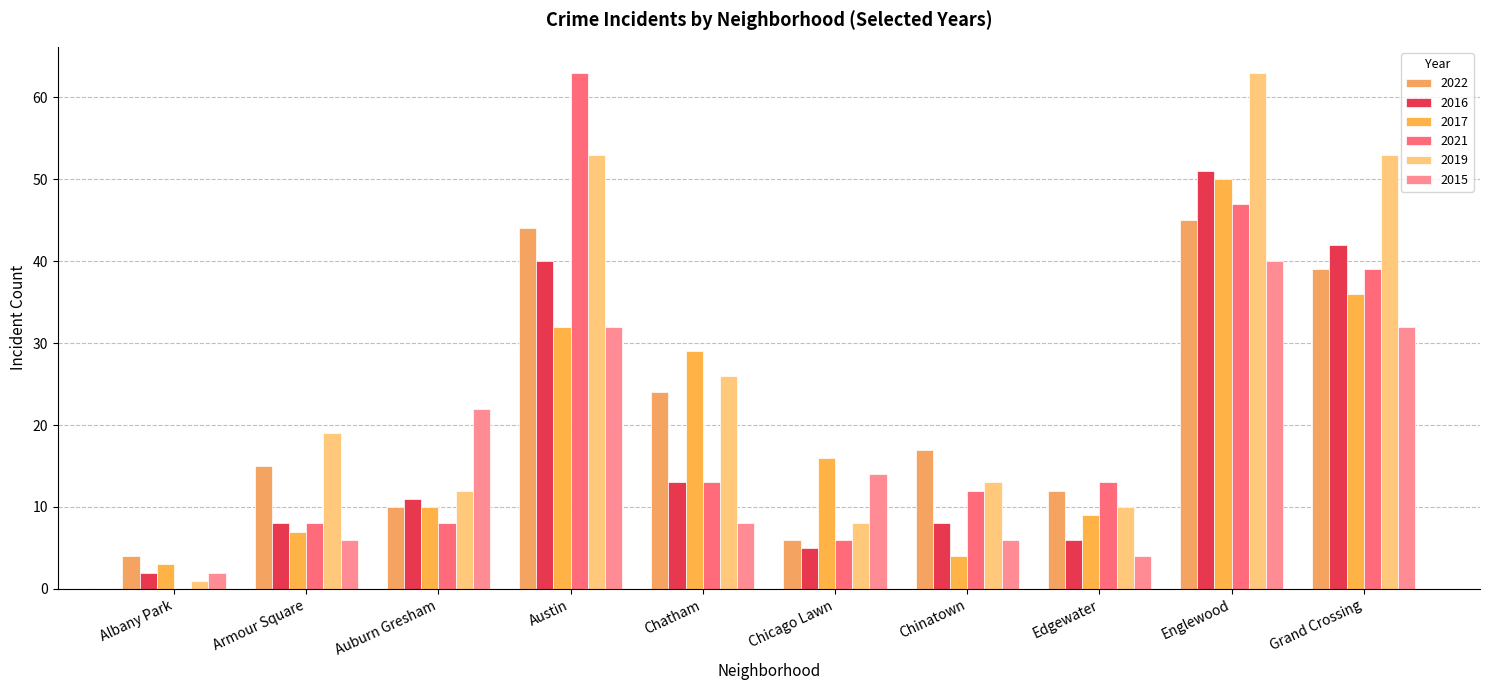

What is the difference between the maximum and minimum values in the 2021 series?

63